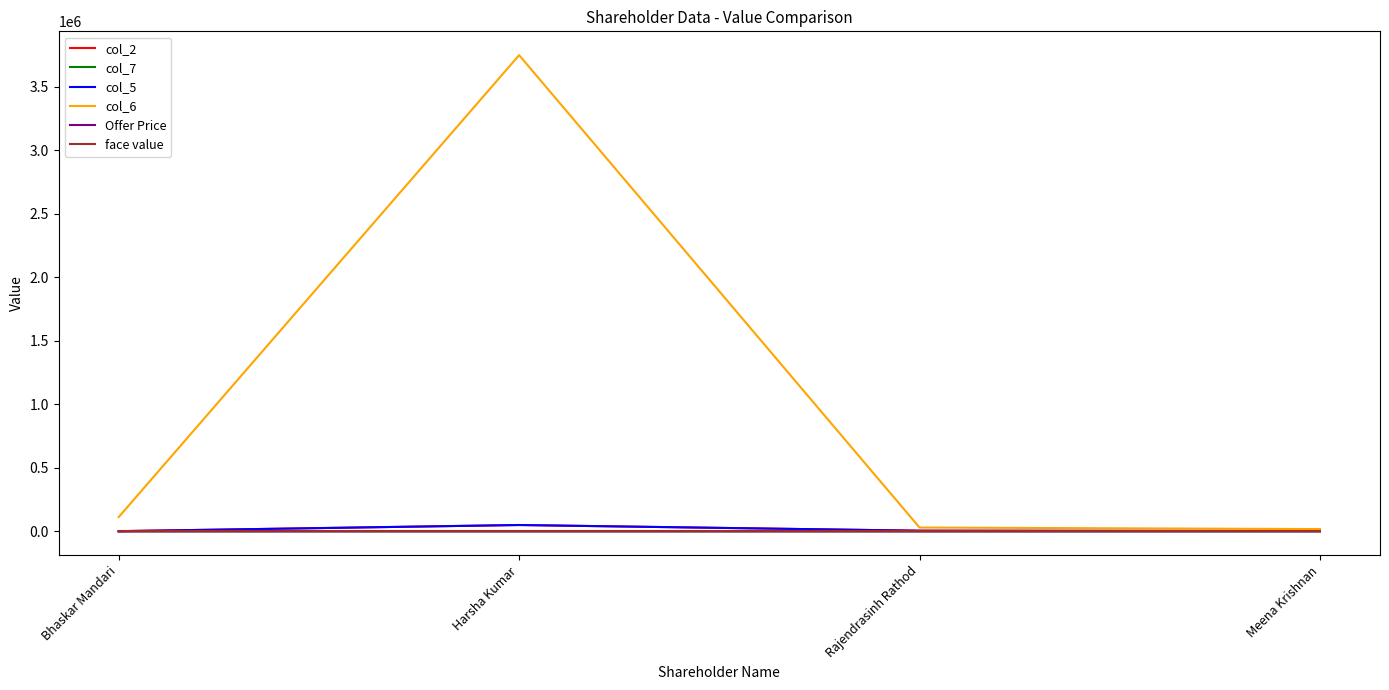

Reading right to left, what are all the values shown in this chart?

col_2: 3000.0	5000.0	50000.0	1500.0
col_7: 0.9	1.5	187.5	5.6
col_5: 3000.0	5000.0	50000.0	1500.0
col_6: 18000.0	30000.0	3750000.0	112500.0
Offer Price: 6.0	6.0	75.0	75.0
face value: 1.0	1.0	1.0	1.0